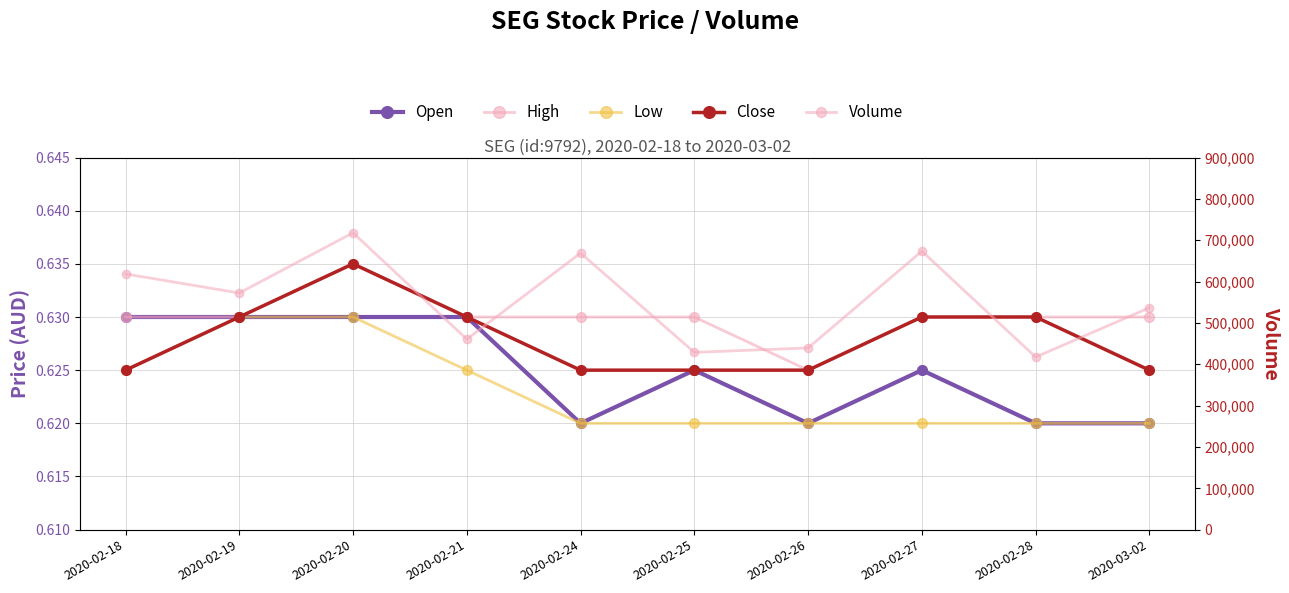

Rank the series by their maximum value, from highest to lowest.

vol, High, Close, Open, Low